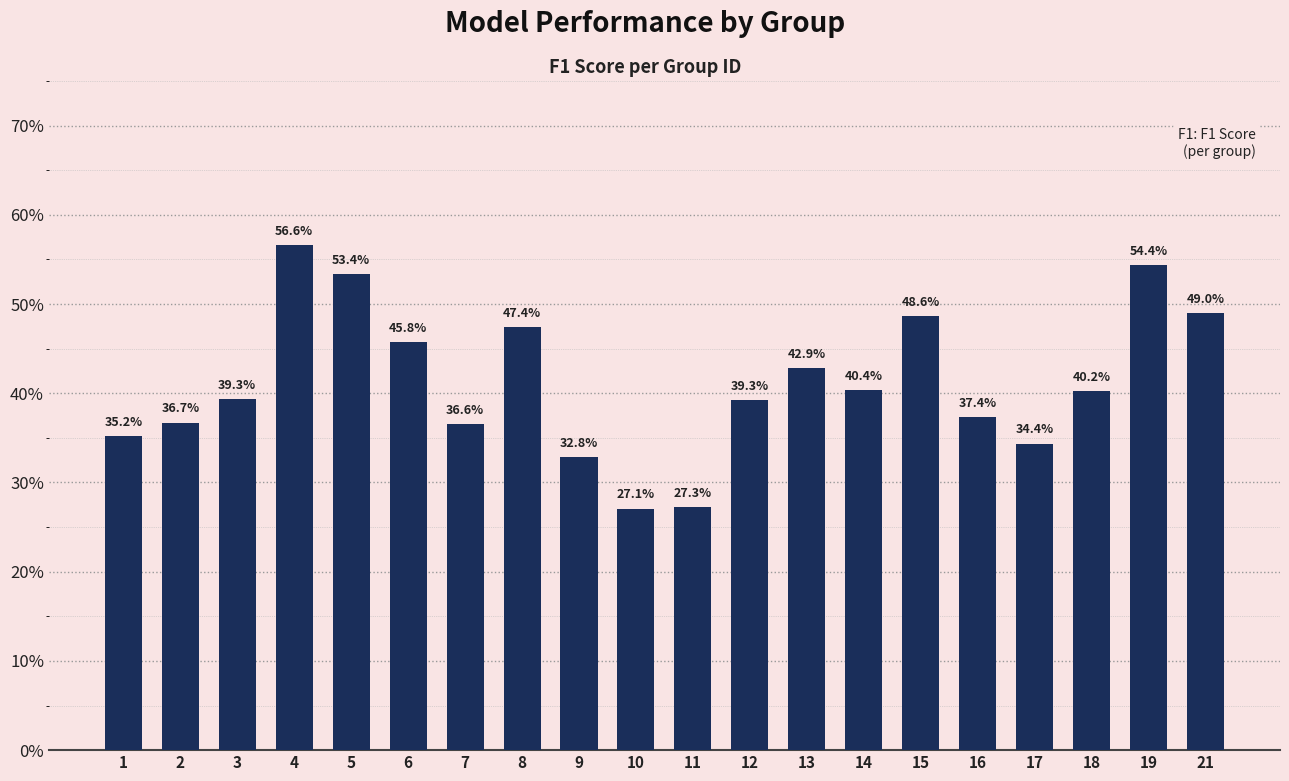

What value does the data have at 8?

0.5